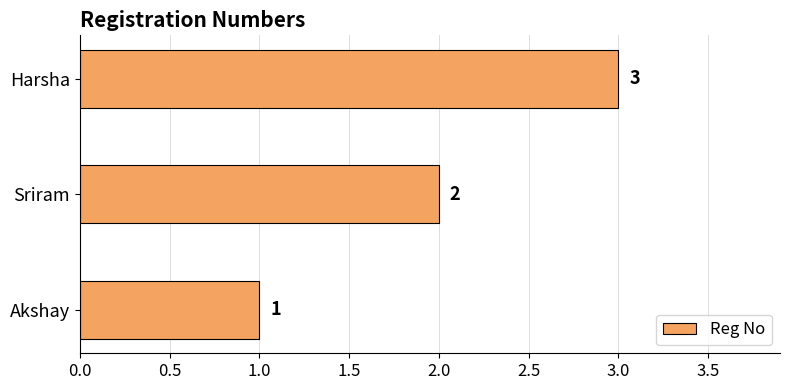

Rank the categories by value from lowest to highest.

Akshay, Sriram, Harsha